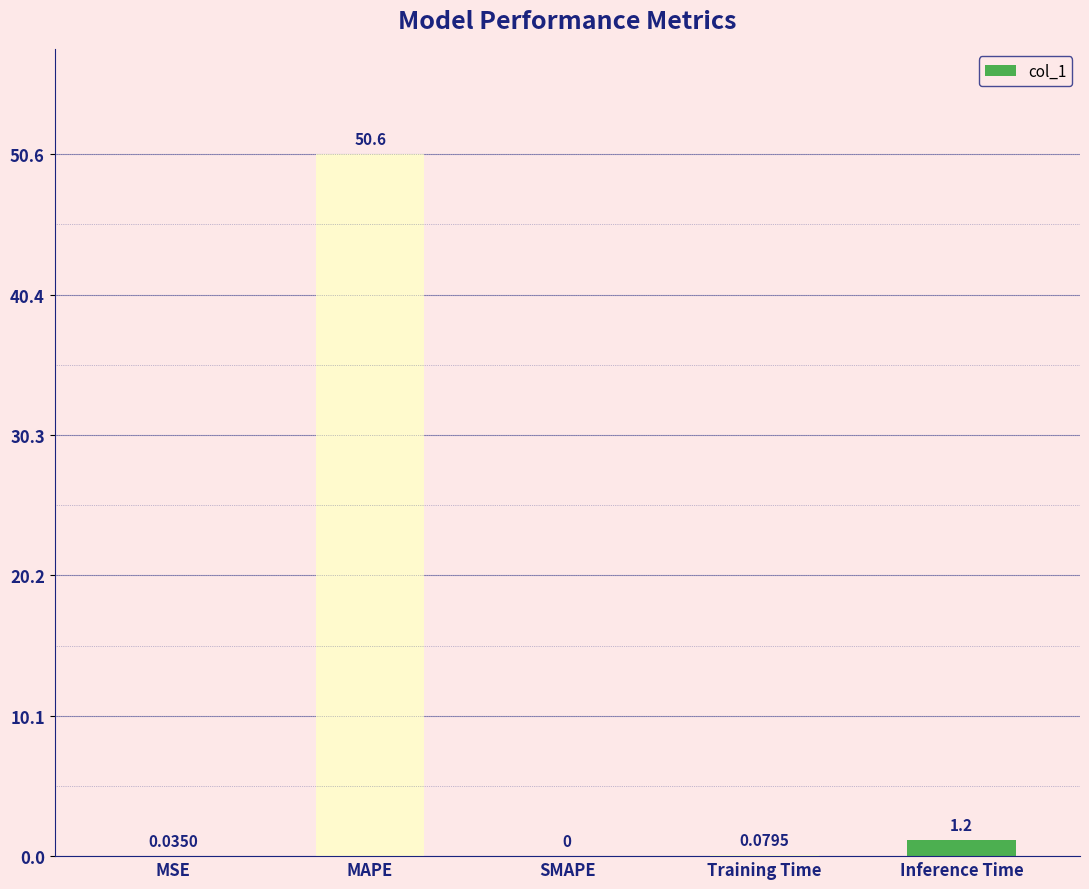

Between Training Time and MSE, which is larger?

Training Time